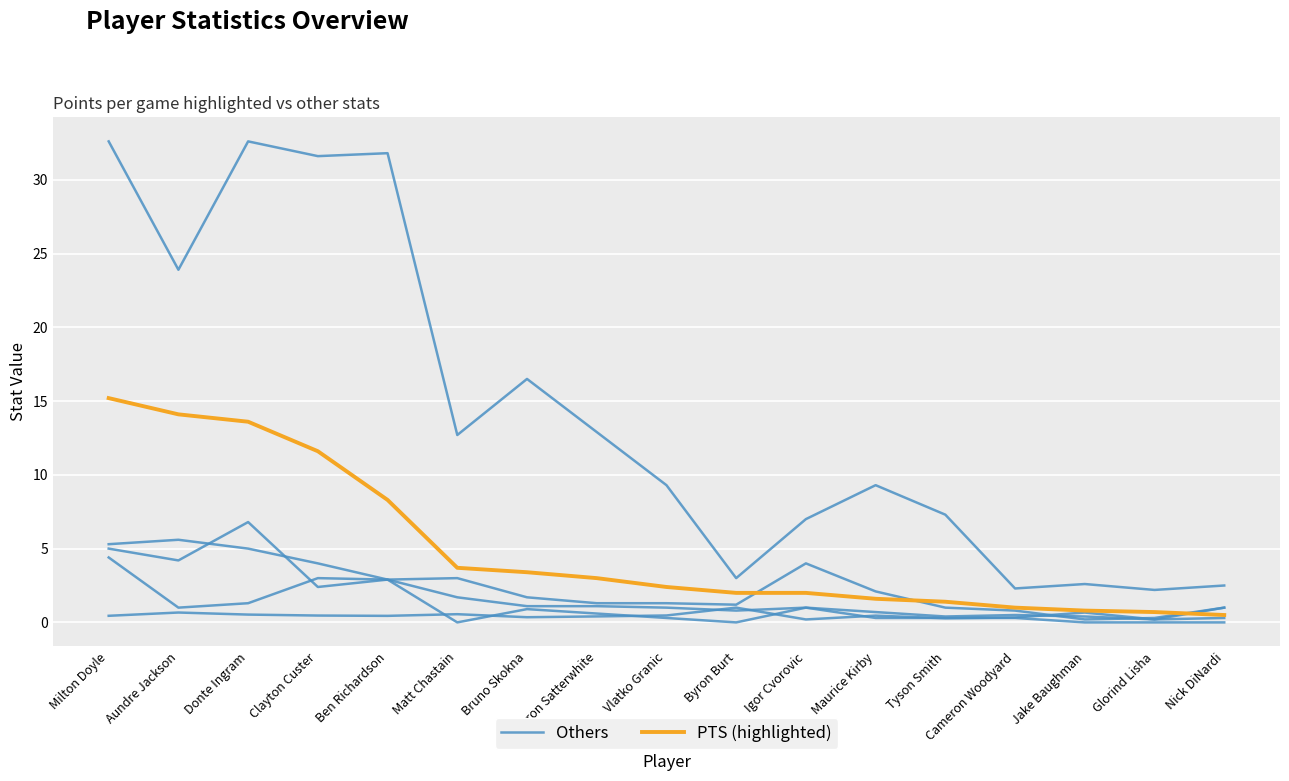

List the series in order of their overall mean, lowest first.

Others, PTS (highlighted)